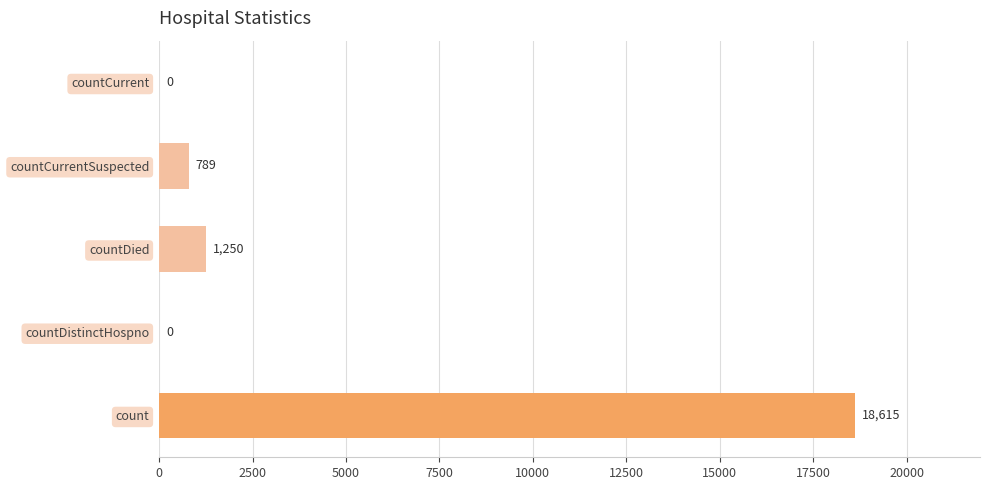

Between count and countDied, which is larger?

count